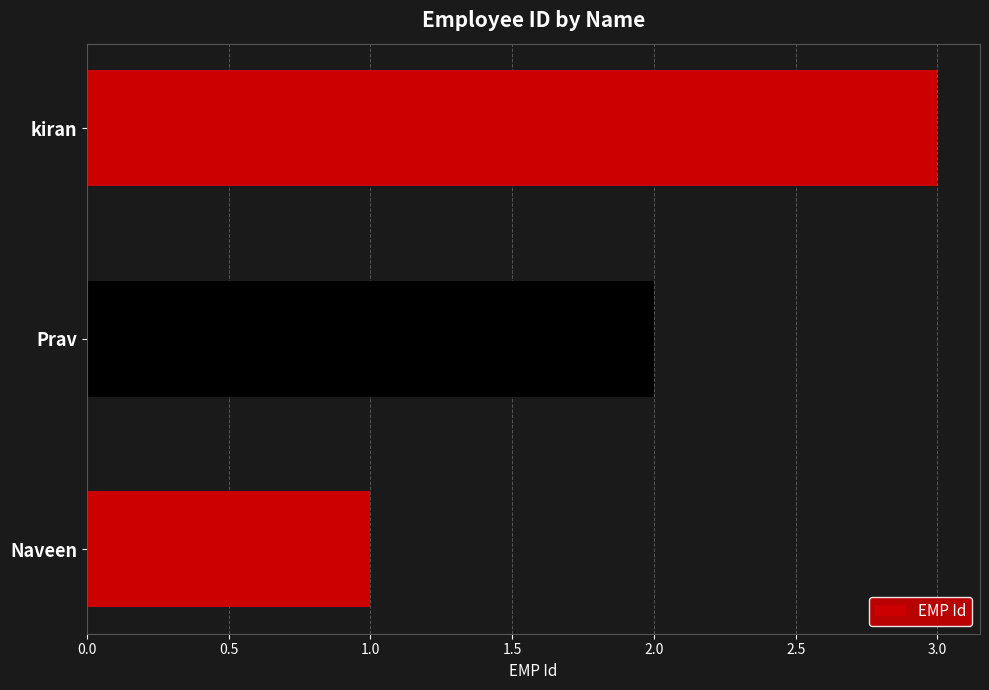

How many bars are there in total?

3